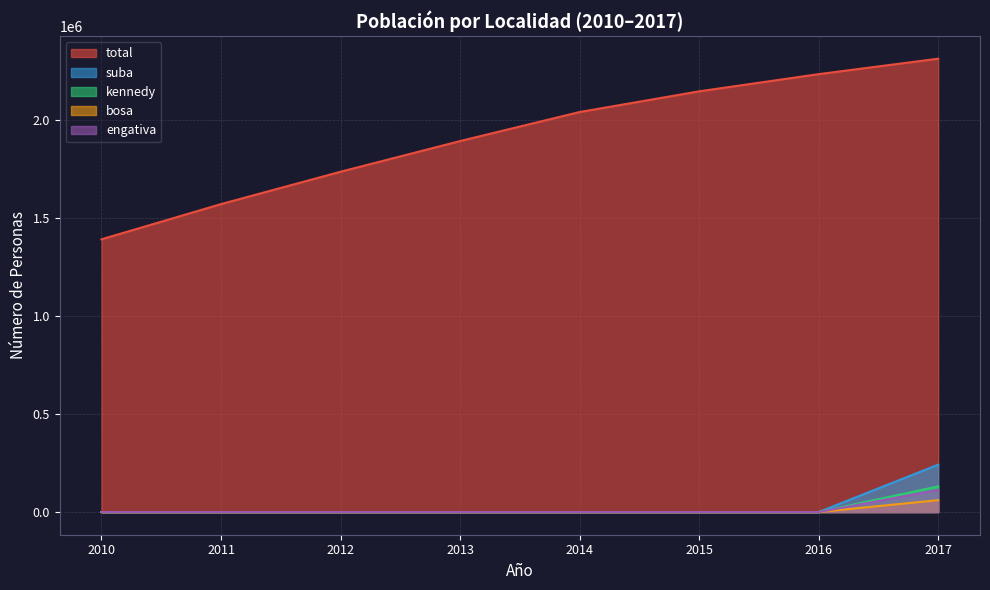

Count the number of categories in the chart.

8